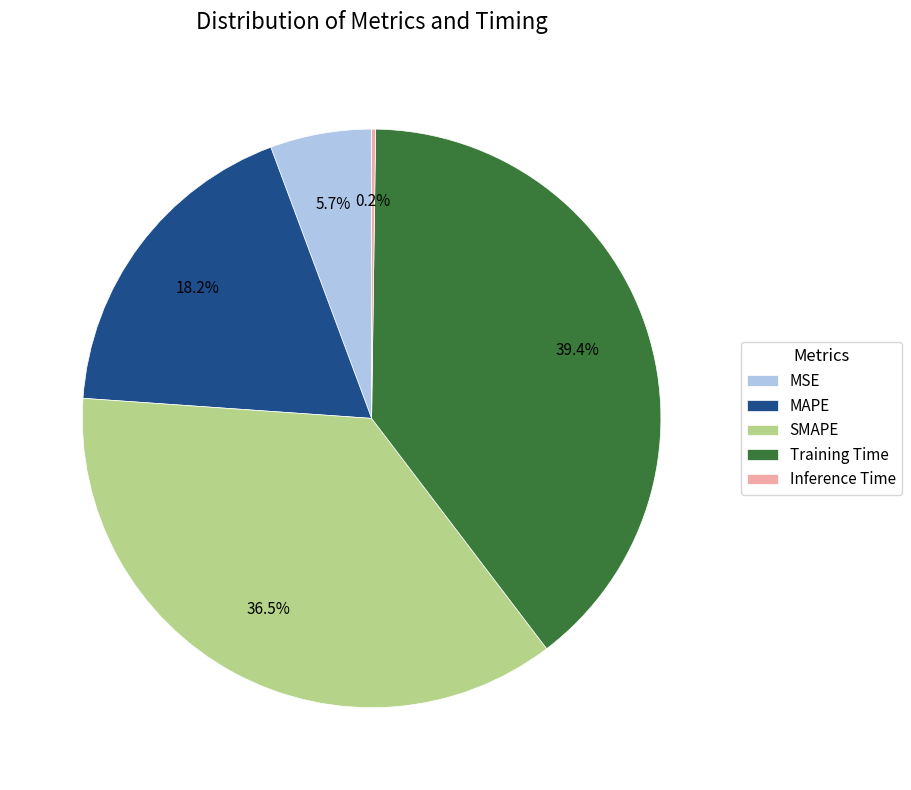

To the nearest percent, what portion does MAPE represent?

18%